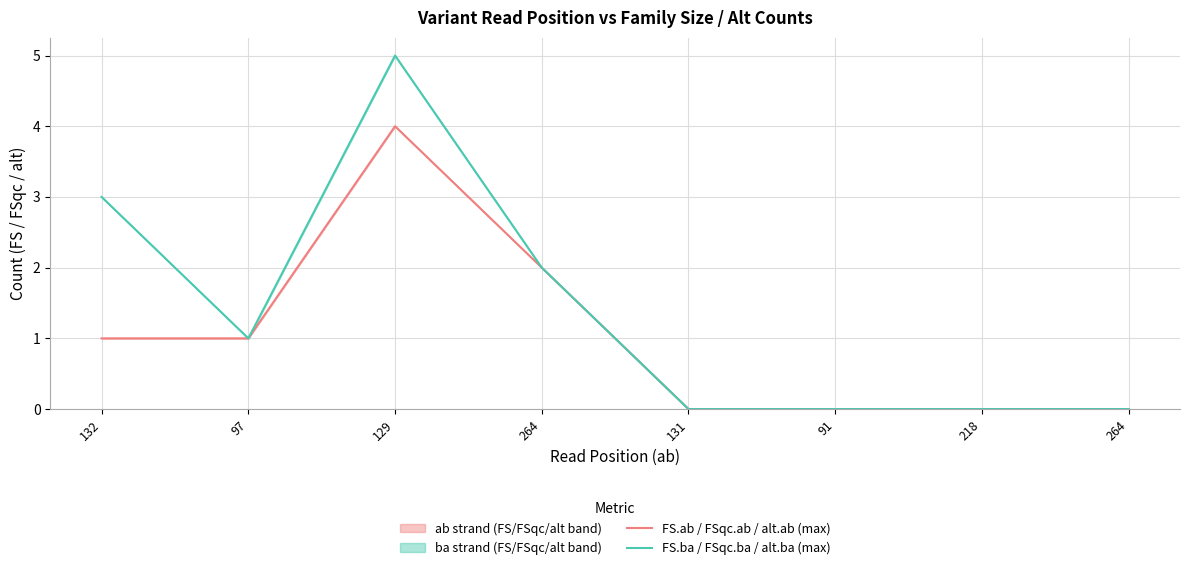

At which label does FS.ab / FSqc.ab / alt.ab (max) reach its minimum?

131